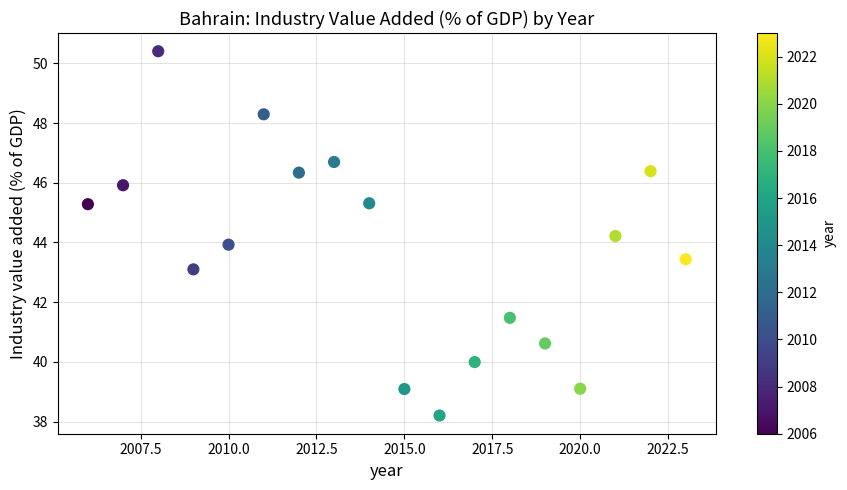

What is the range of X values (max minus min)?

17.0